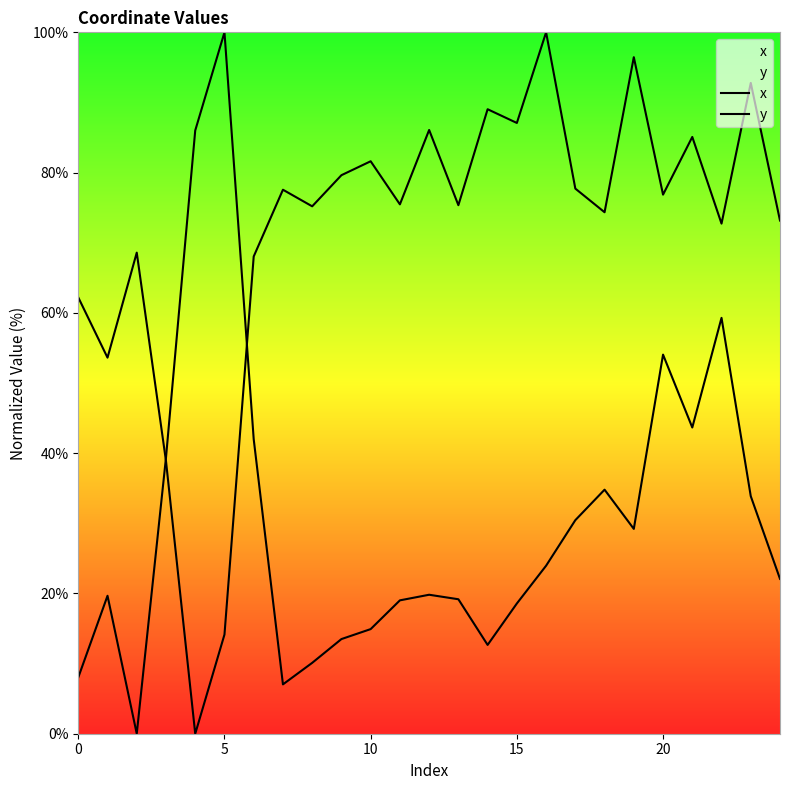

Is it true that x equals 85.1 at 21?

True